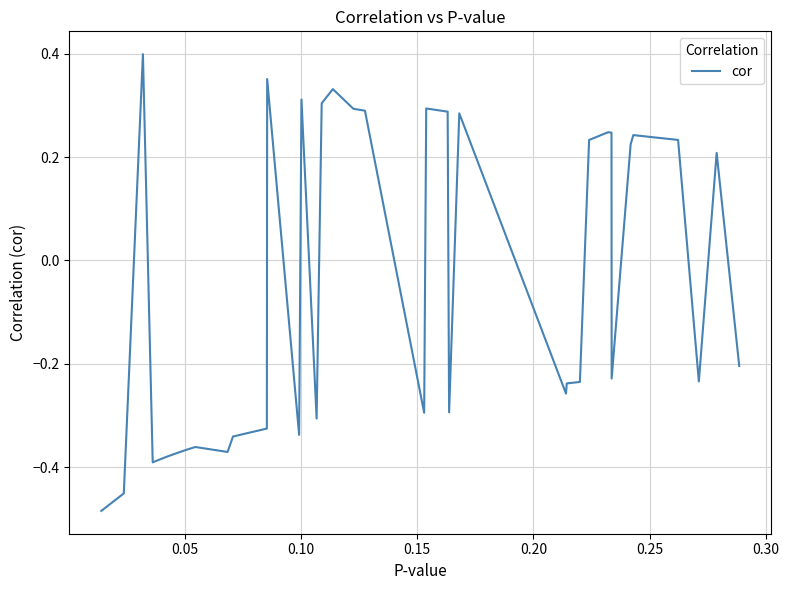

How many values are between 0 and 1?

18